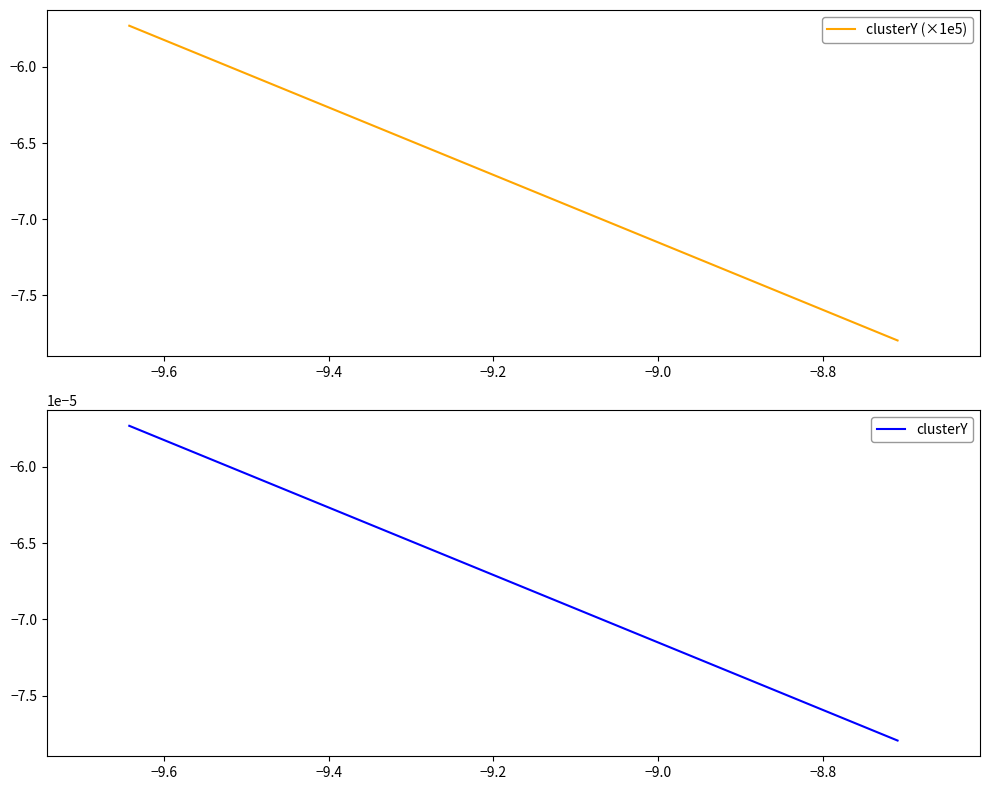

True or false: clusterY has more than 0 interior local peaks.

False